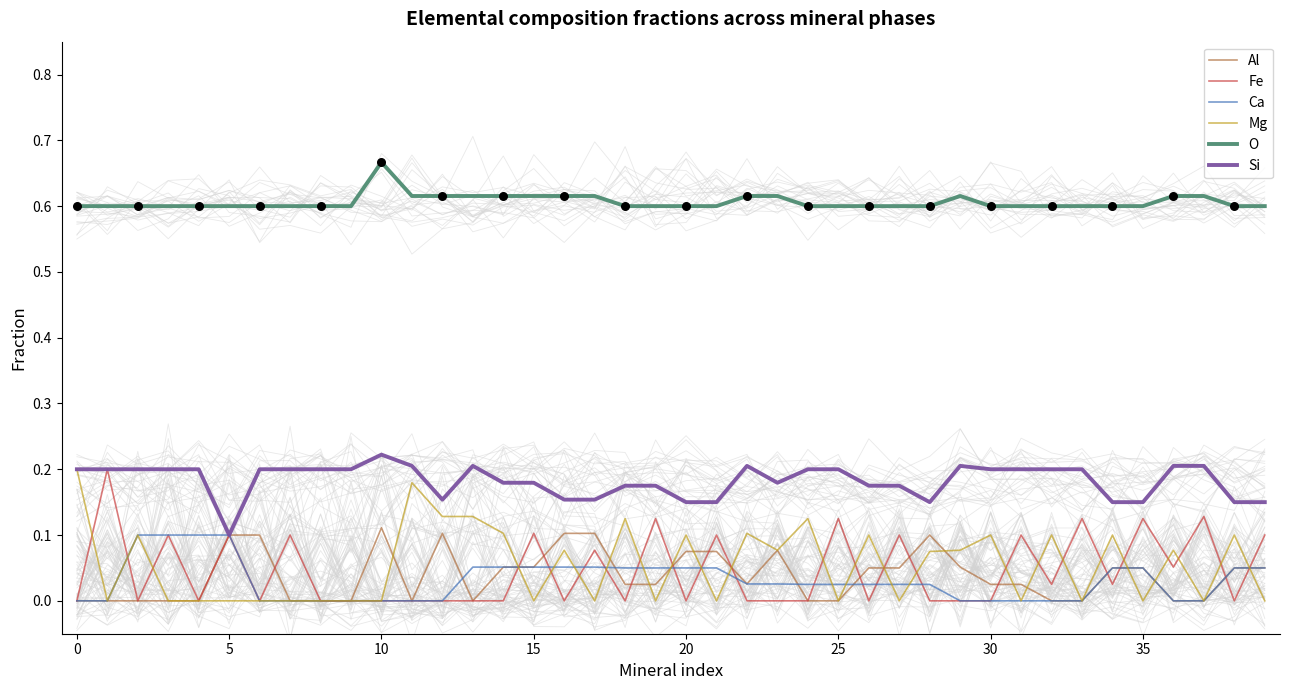

True or false: O has a value of 0.3 at 35.

False